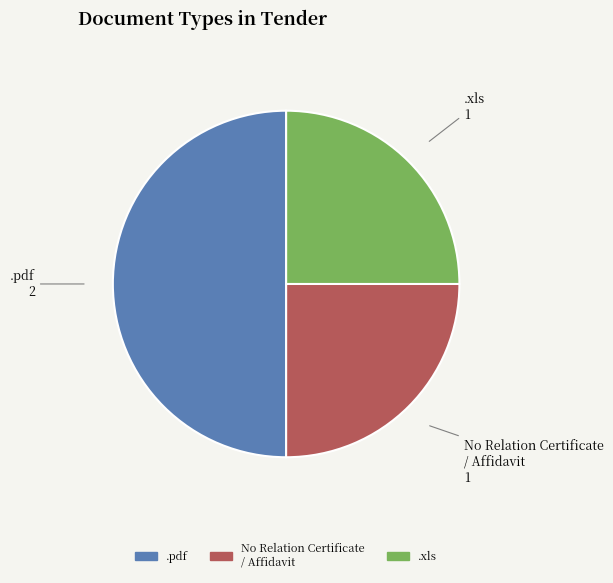

Approximately how many times larger is the value at .pdf compared to No Relation Certificate / Affidavit?

2.0